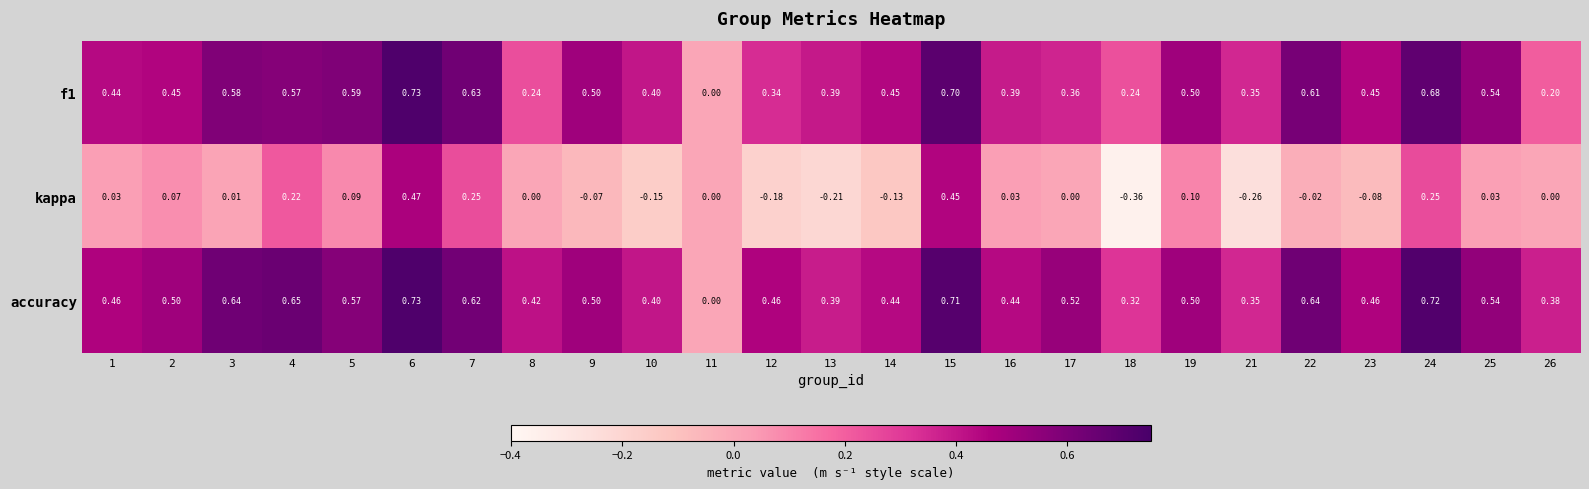

Which series changed the most between 7 and 10?

kappa